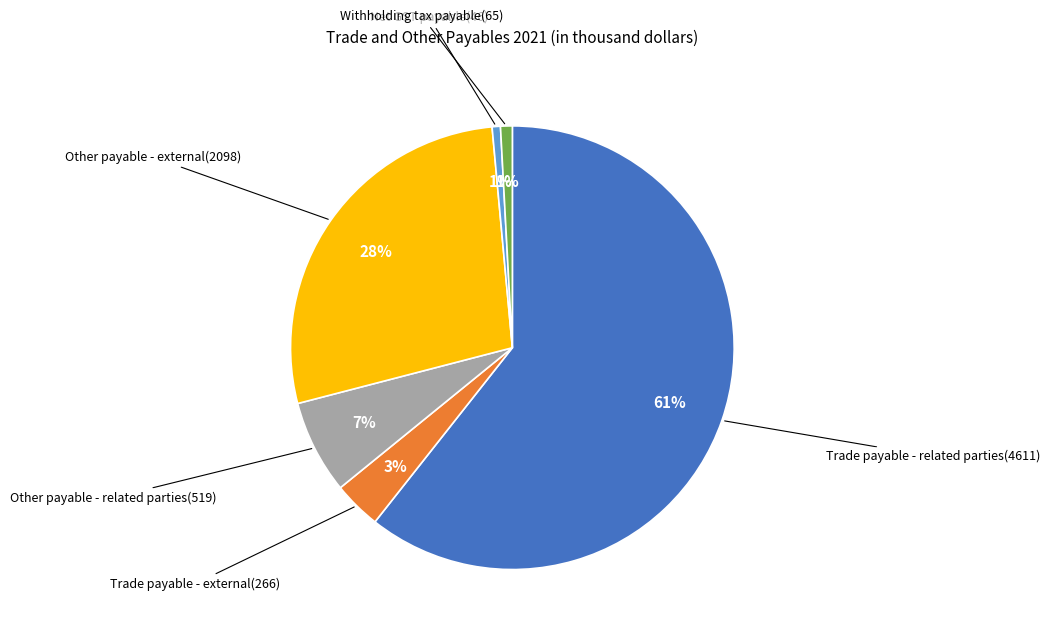

Does any single category account for the majority?

Yes